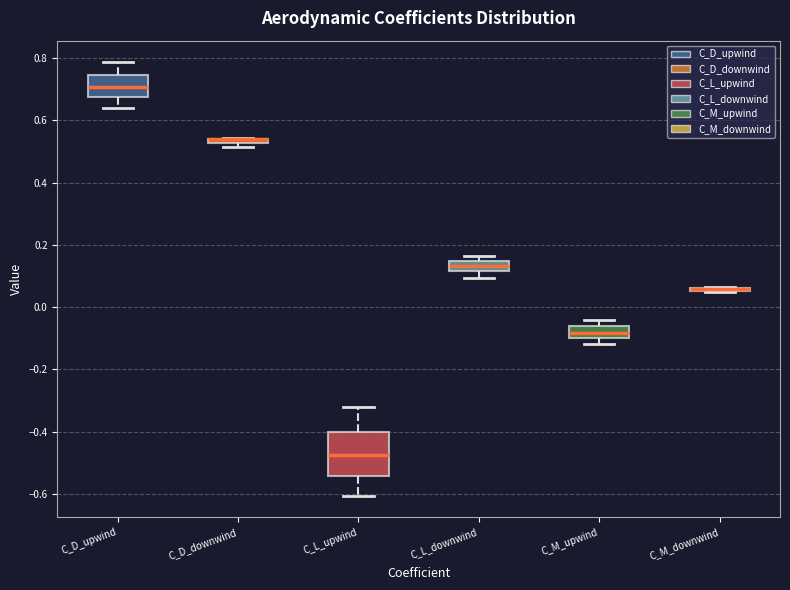

Where is the lower edge of the box for C_D_downwind on the y-axis? The values are not printed on the chart, so give them approximately, as read against the axis.

0.52